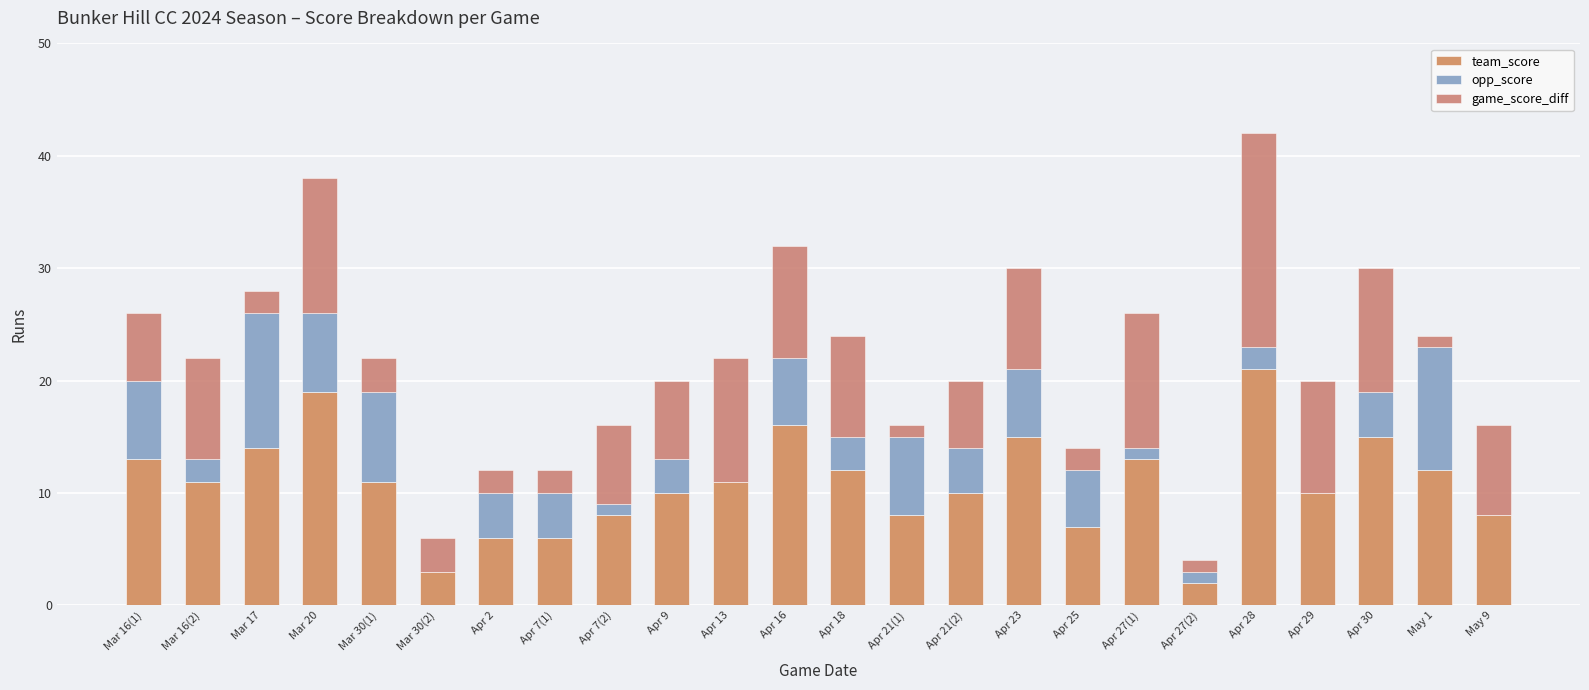

Does the chart contain stacked bars?

Yes